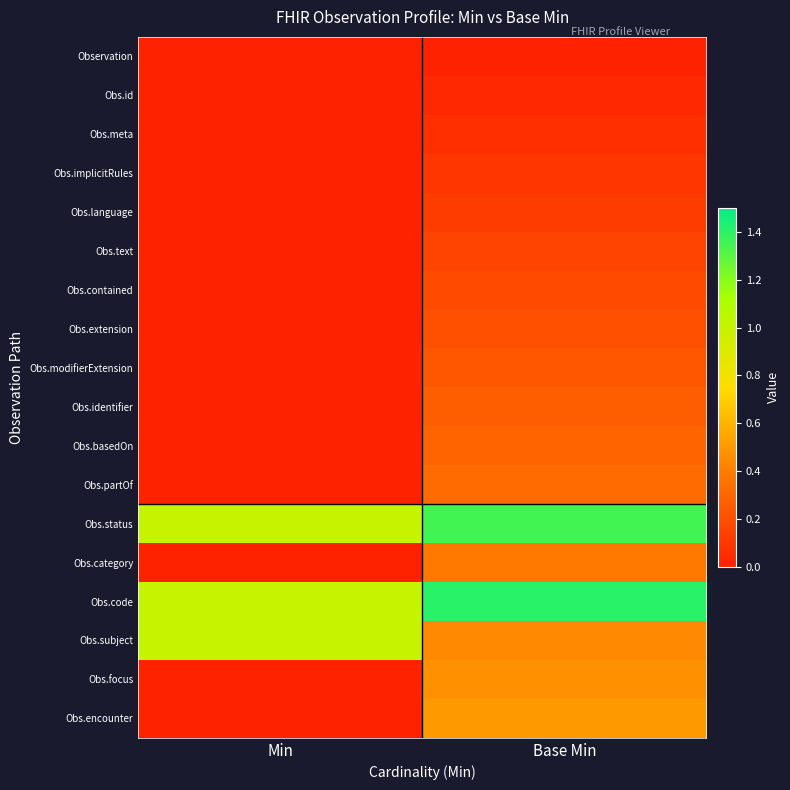

At which category is the sum across all series the highest?

Base Min